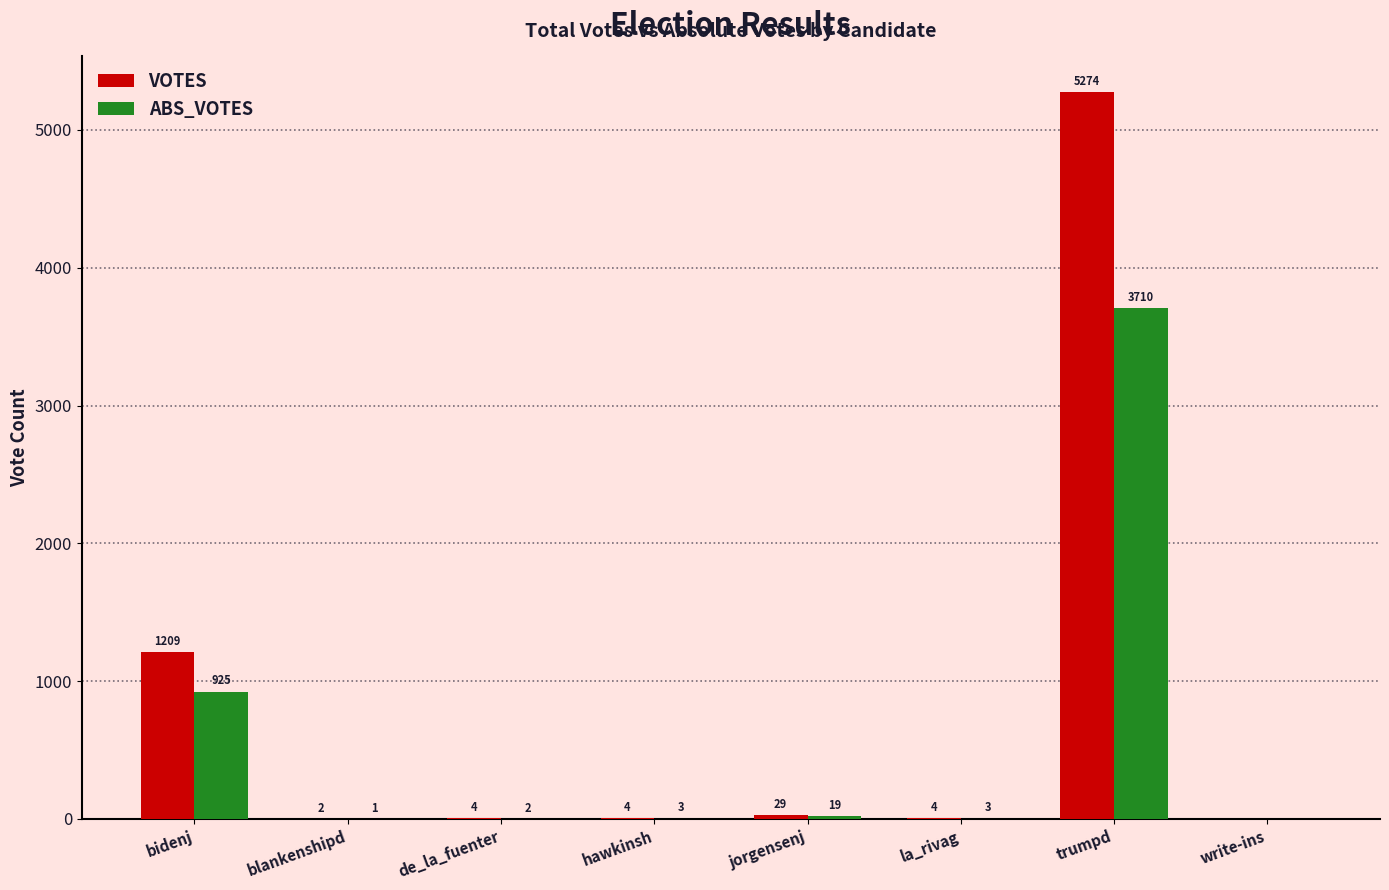

Are the bars horizontal?

No